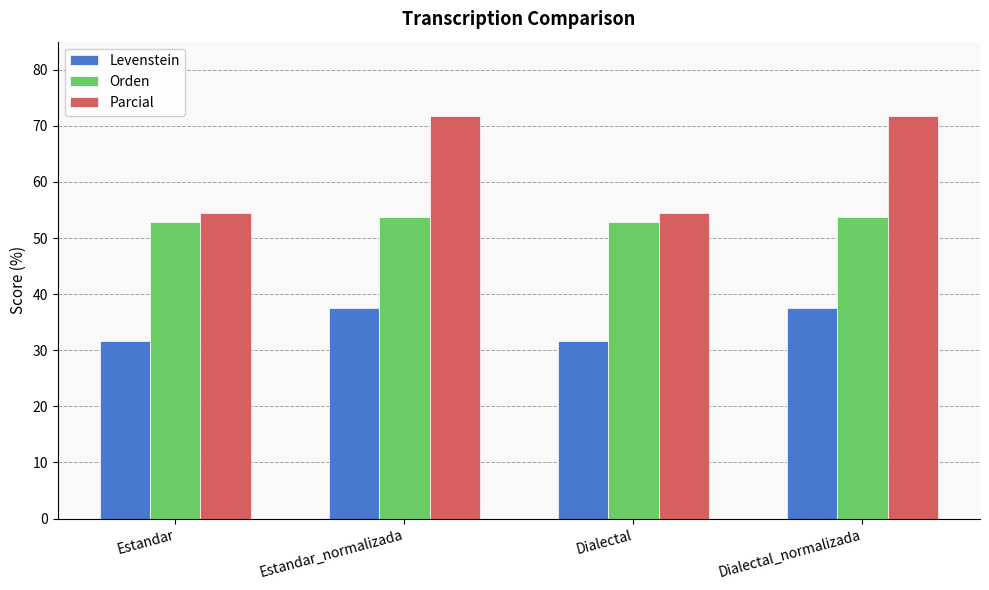

How many groups of bars are there?

4